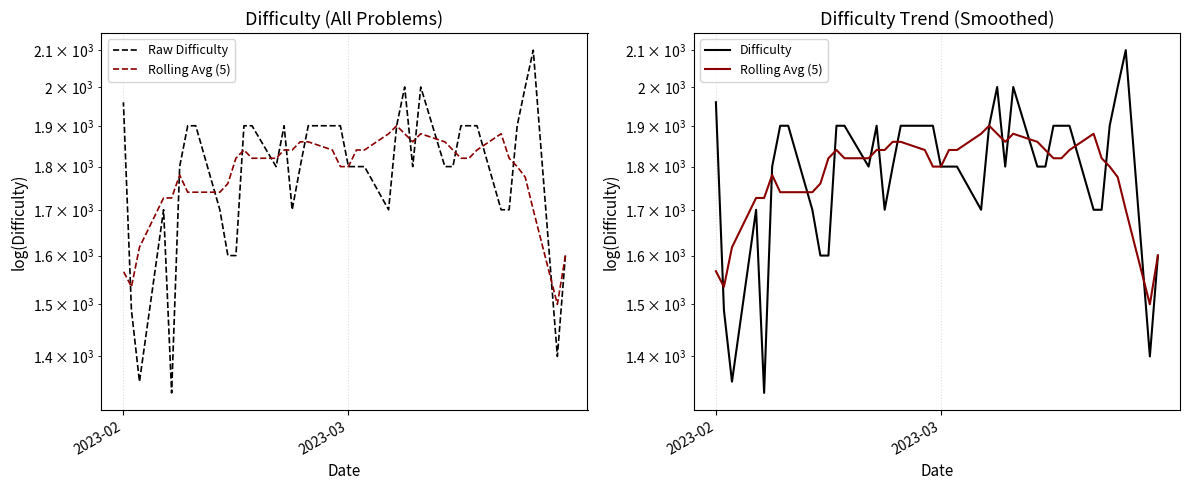

The value of Rolling Avg (5) at 25 is 938.6. True or false?

False